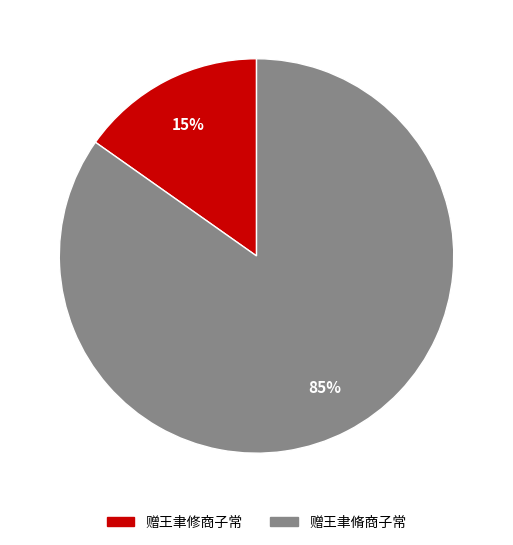

Is it true that 赠王聿修商子常 is 15% of the pie?

True